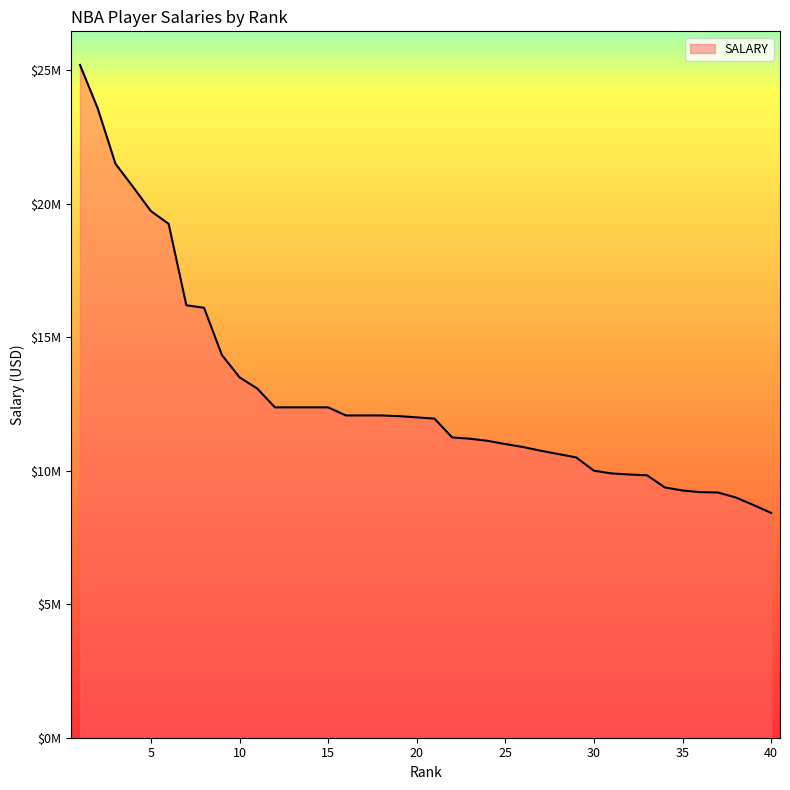

Does the chart have visible grid lines?

No